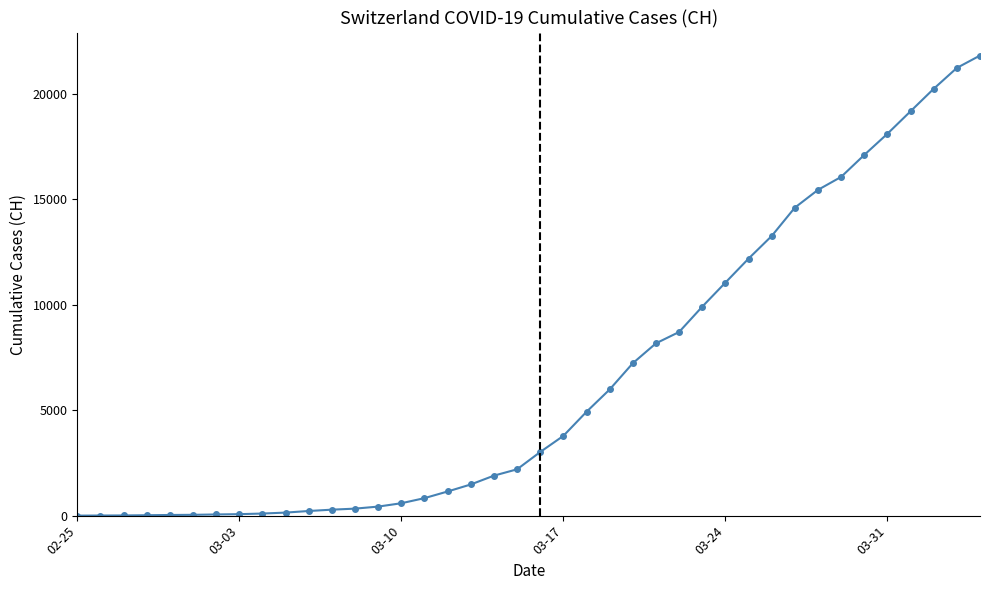

How many distinct data groups are displayed?

1